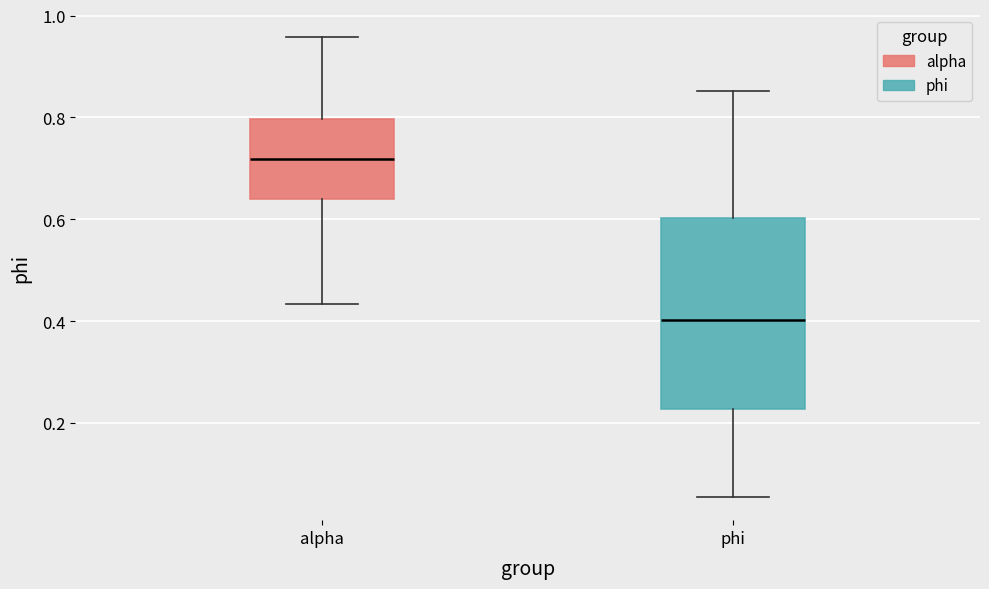

Reading left to right, read every box against the y-axis: the position of its median line, the range the box covers, and the ends of its whiskers. The values are not printed on the chart, so give them approximately, as read against the axis.

alpha: median 0.72, box 0.64 to 0.80, whiskers 0.44 to 0.96
phi: median 0.40, box 0.22 to 0.60, whiskers 0.06 to 0.86